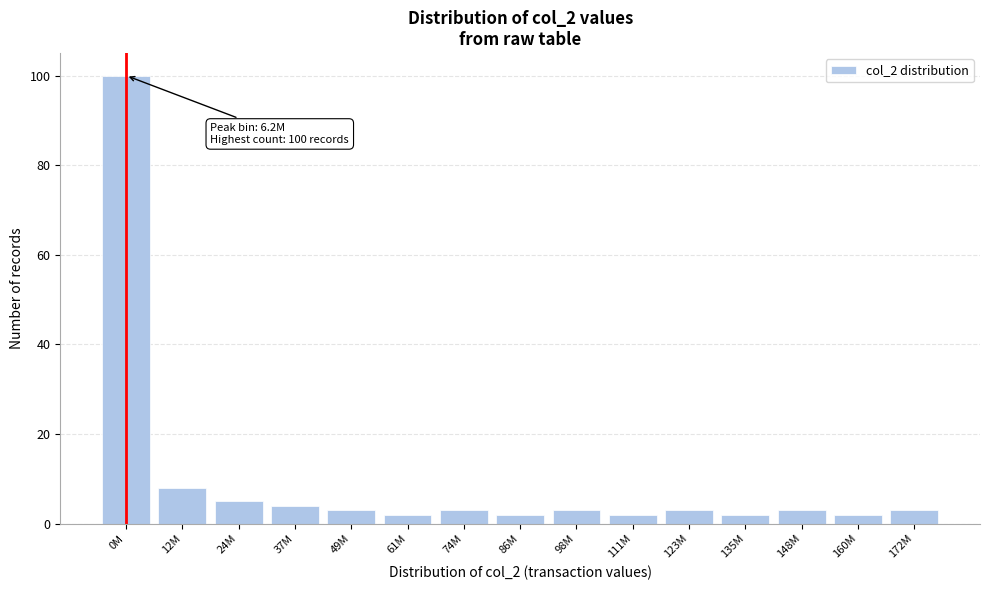

Reading right to left, list all the values displayed in this chart.

3	2	3	2	3	2	3	2	3	2	3	4	5	8	100